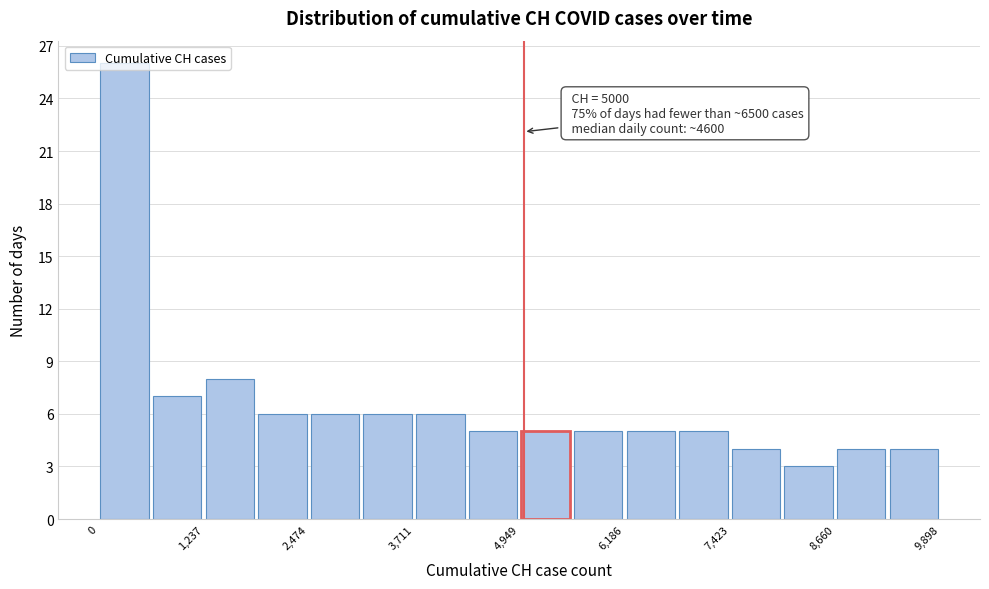

Around what value on the x-axis is the tallest bar? Give the approximate position of its centre, as read against the axis.

400